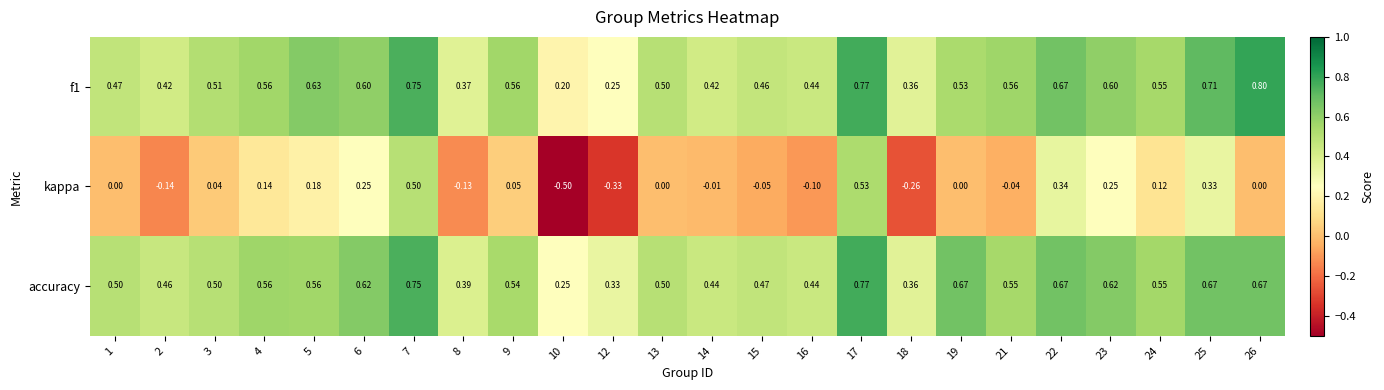

Which series changed the most between 9 and 19?

accuracy